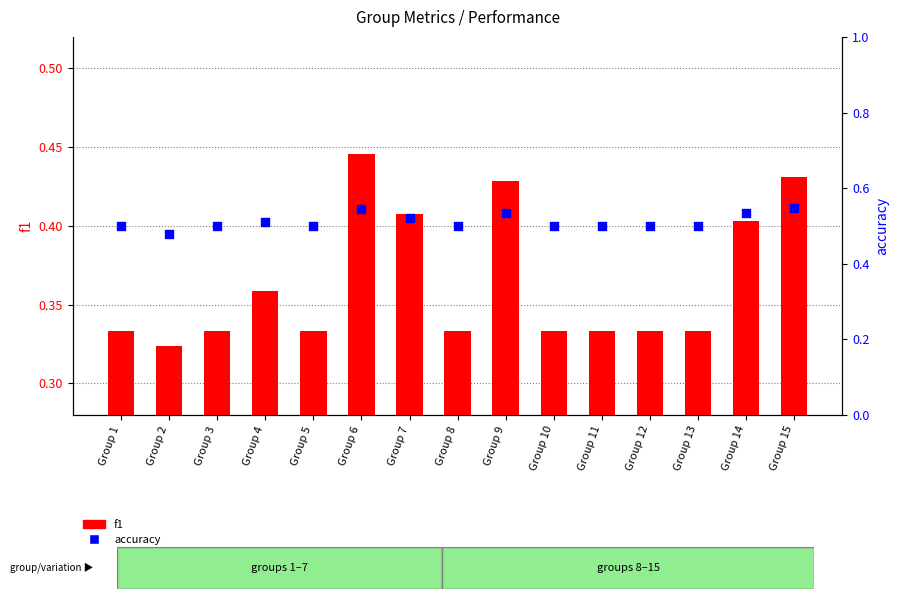

Is the value of accuracy at Group 7 greater than the value of f1 at Group 6?

Yes